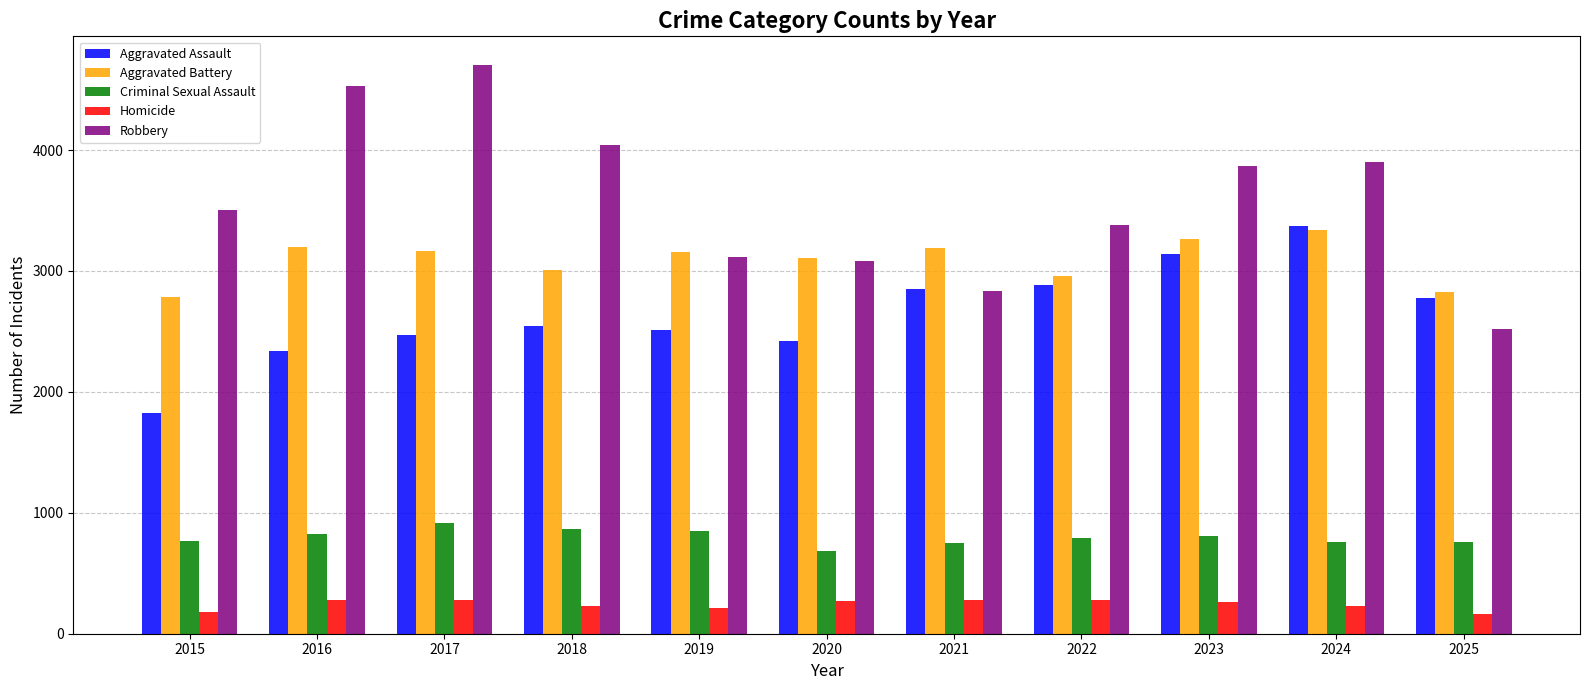

What is the value of the Criminal Sexual Assault bar at the 4th from the left?

870